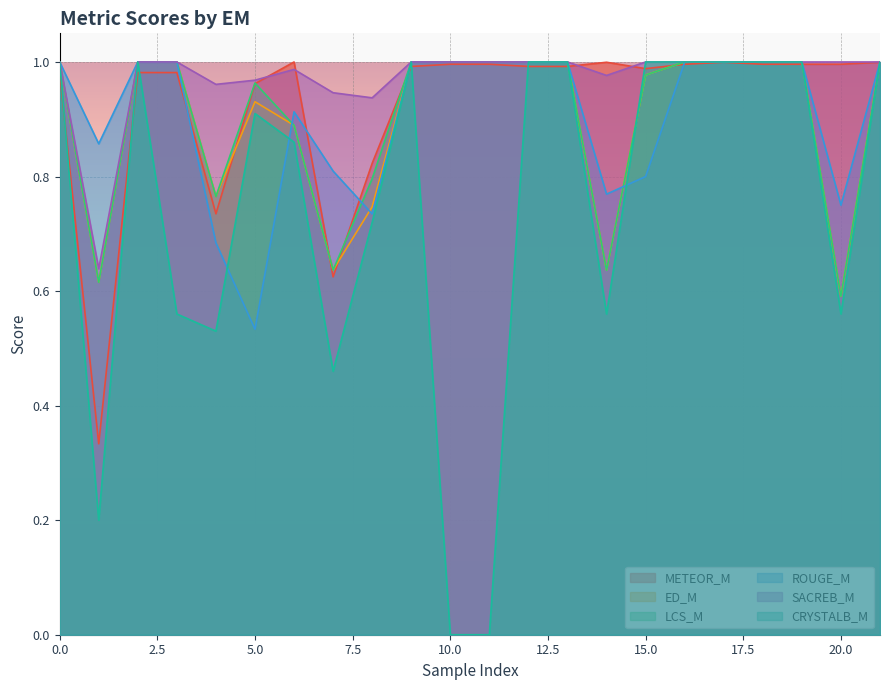

True or false: ROUGE_M has more than 1 points higher than both neighbors.

False